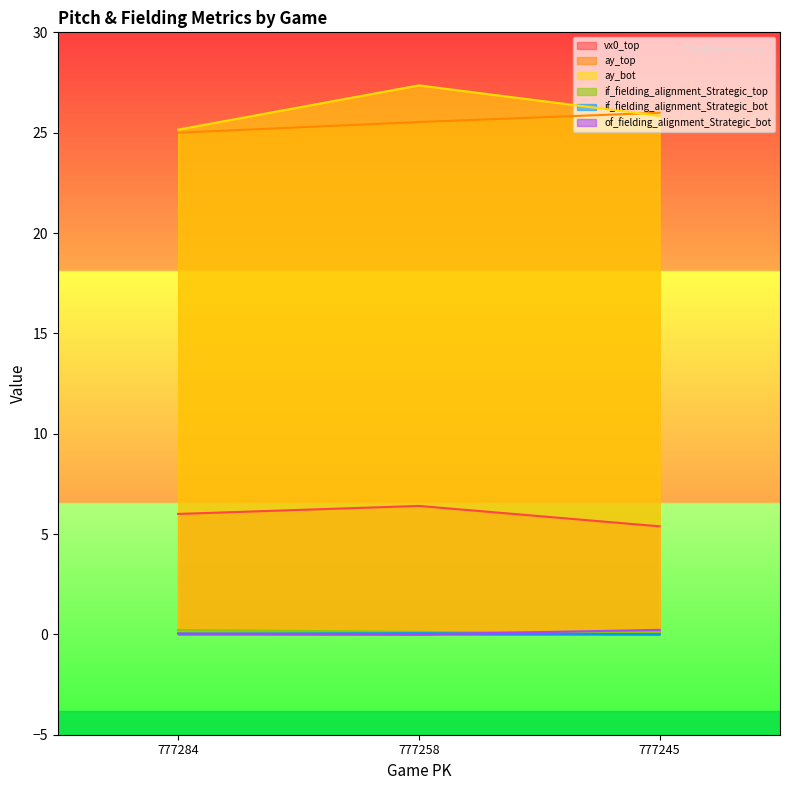

At which category does the chart reach its minimum across all series?

777258